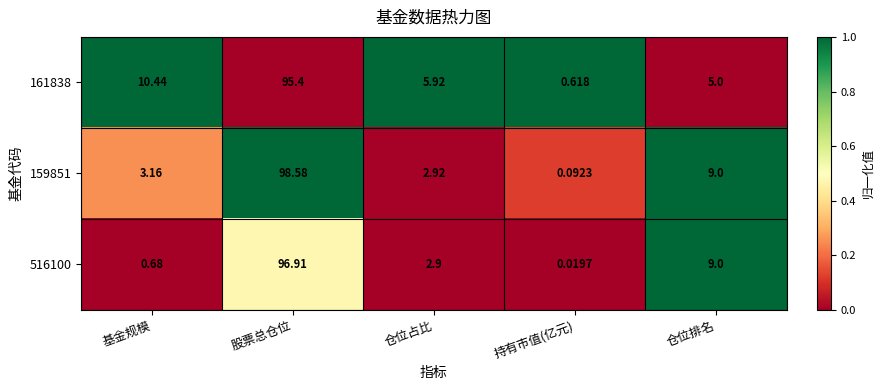

How many categories are shown in the chart?

5